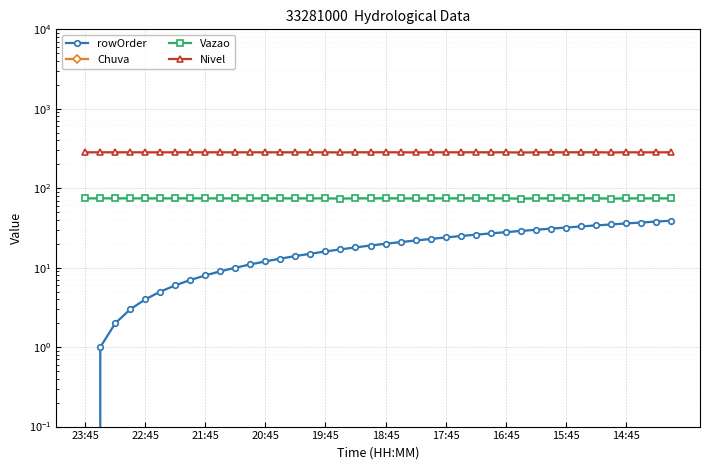

Which series has the largest range (max minus min)?

rowOrder